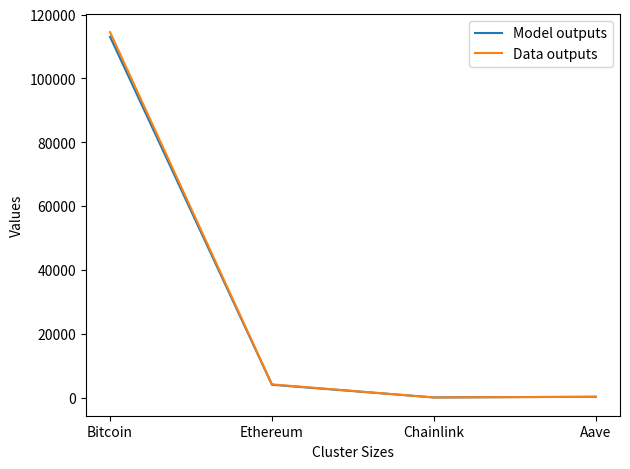

Which category has the highest value across all series?

Bitcoin